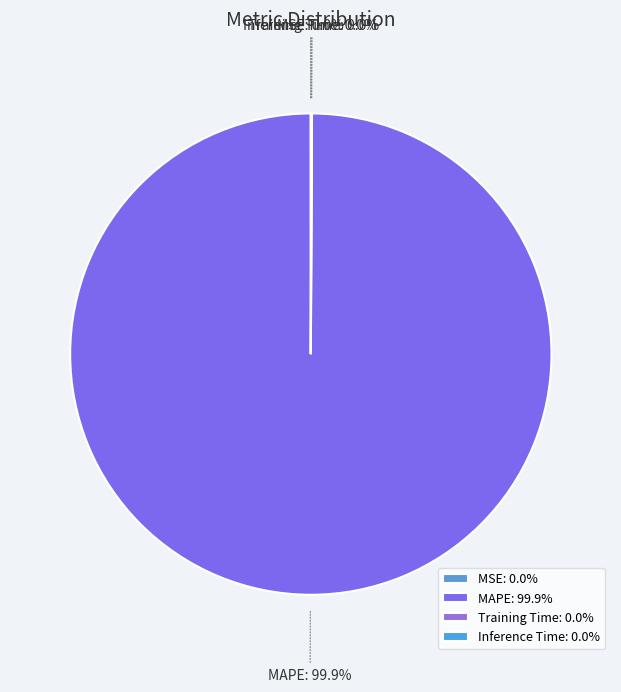

Does any single category account for the majority?

Yes